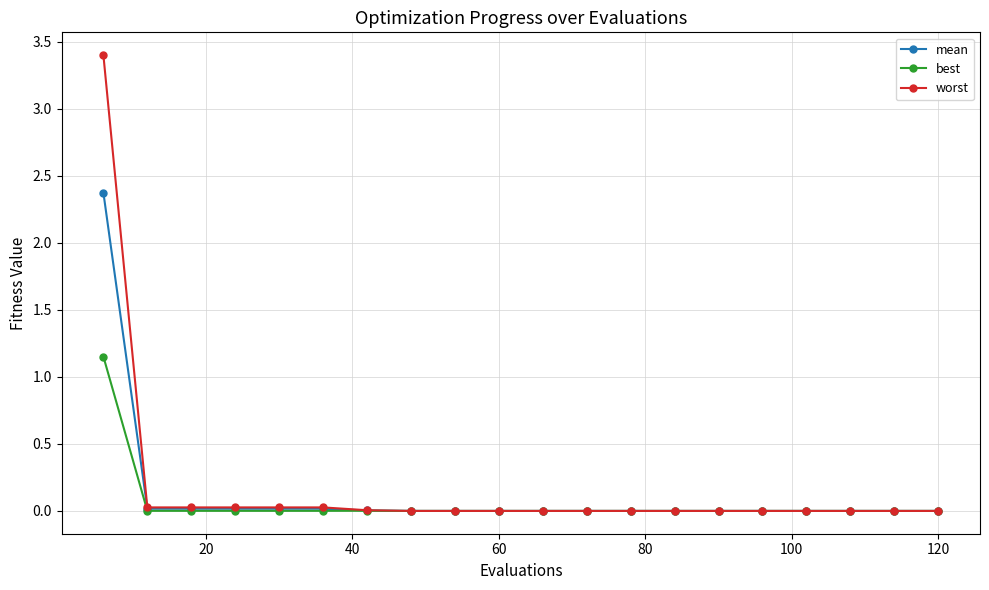

How many lines are shown in the chart?

3